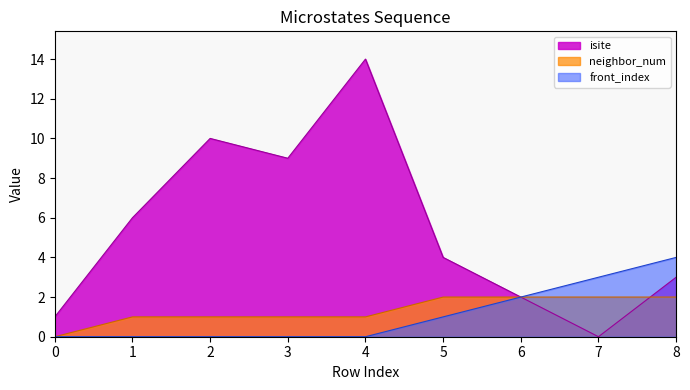

Reading left to right, list all the values displayed in this chart.

isite: 0=1	1=6	2=10	3=9	4=14	5=4	6=2	7=0	8=3
neighbor_num: 0=0	1=1	2=1	3=1	4=1	5=2	6=2	7=2	8=2
front_index: 0=0	1=0	2=0	3=0	4=0	5=1	6=2	7=3	8=4